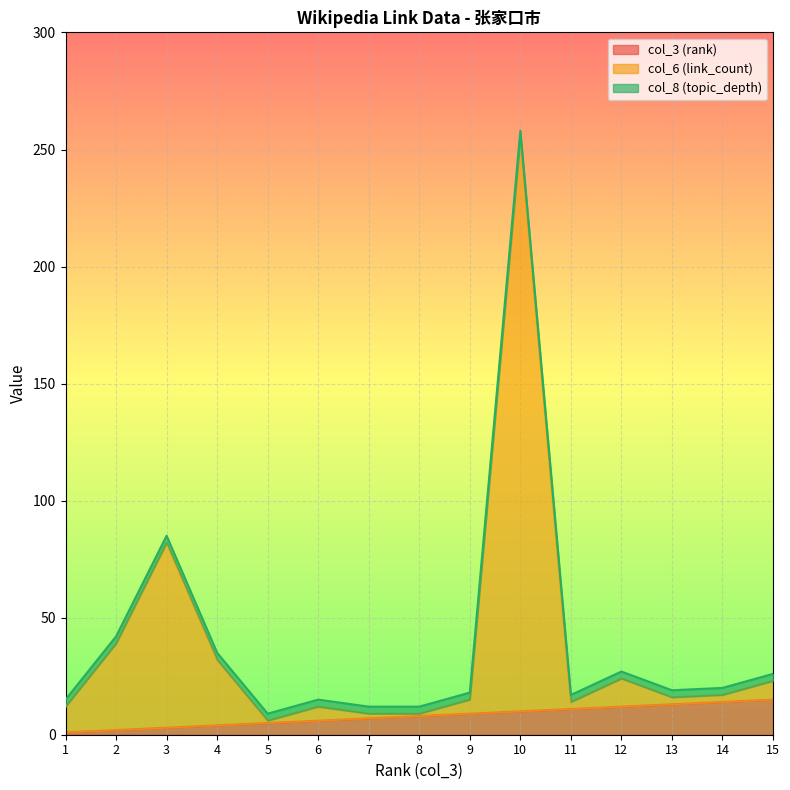

True or false: col_6 (link_count) and col_3 (rank) intersect in this chart.

False